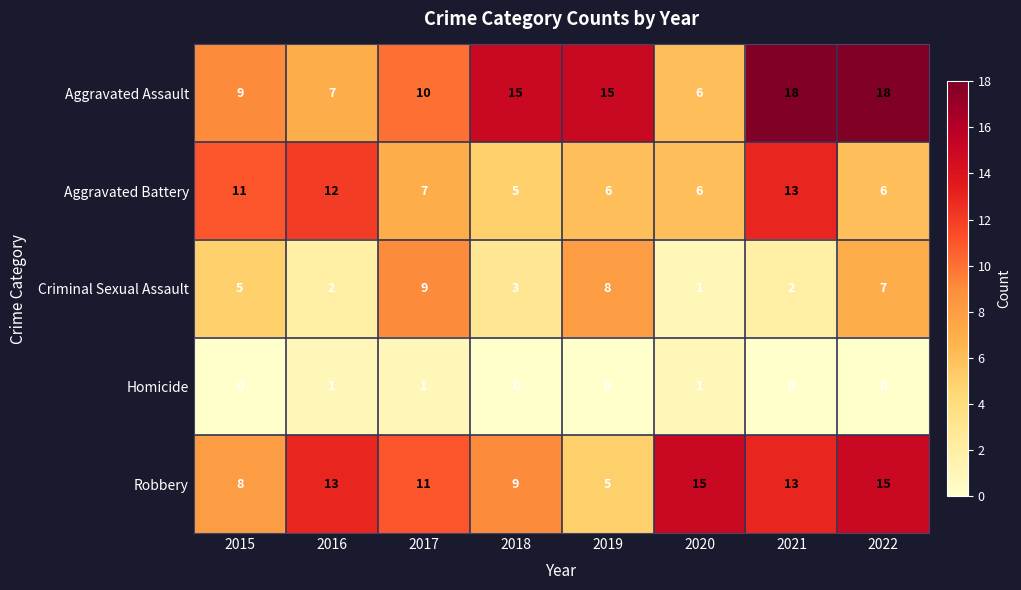

What is the sum of all Aggravated Battery values?

66